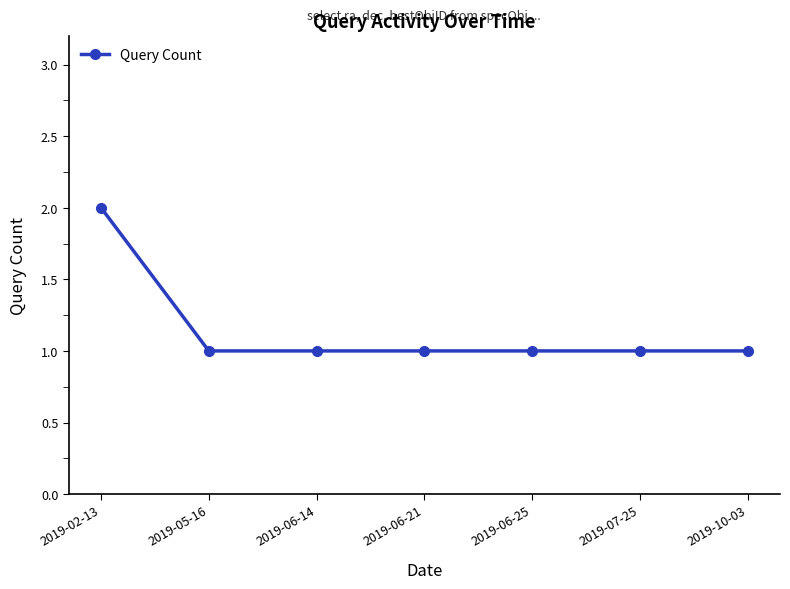

How many lines are shown in the chart?

1